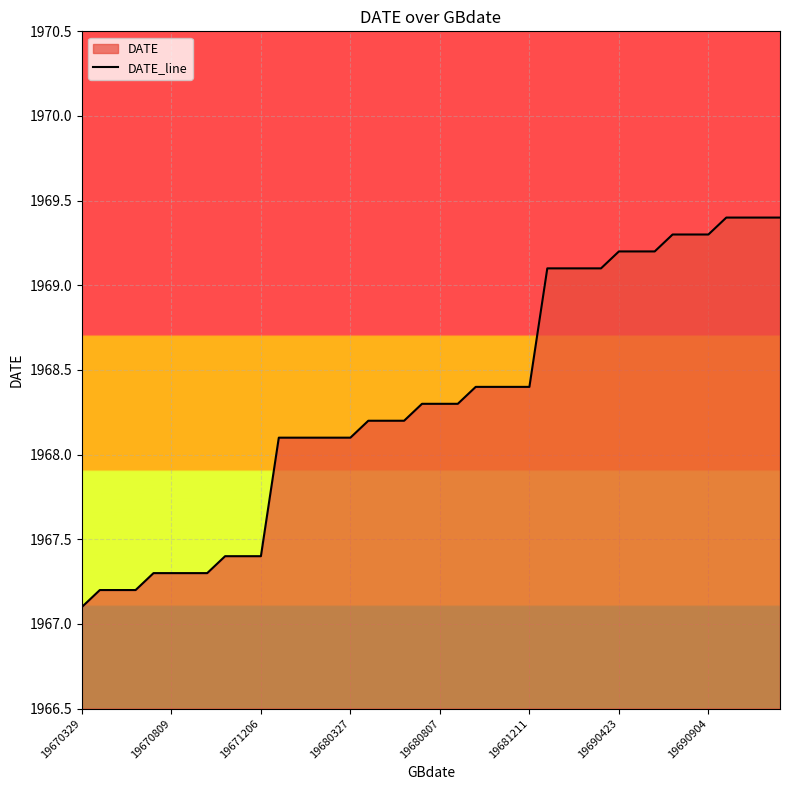

What is the greatest value displayed?

1969.4